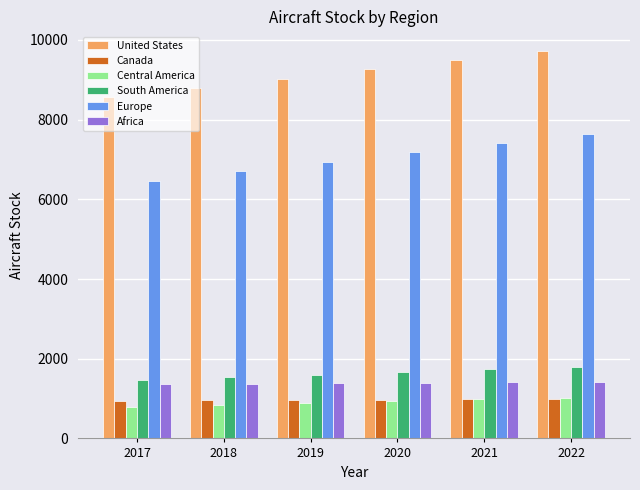

What is the sum of all Africa values?

8322.3